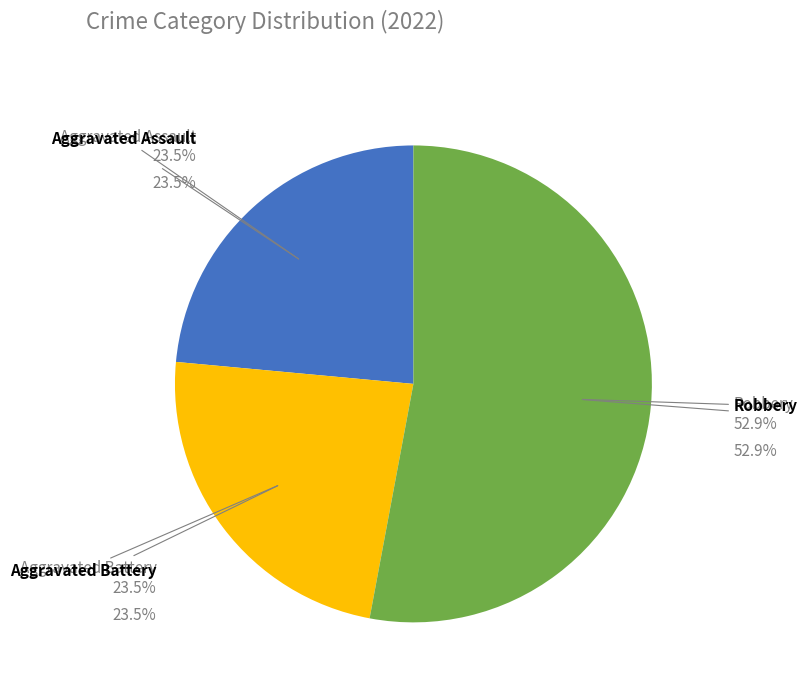

Is there a majority slice in this chart?

Yes